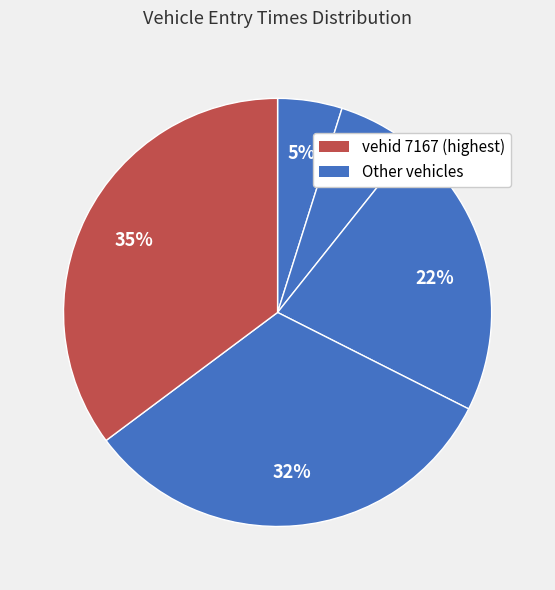

Rank the categories by value from highest to lowest.

7167, 7181, 5176, 1163, 1143